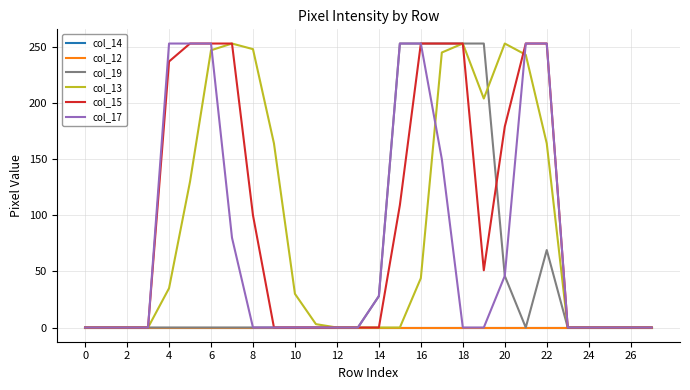

Is this an area chart (filled region under the line)?

No